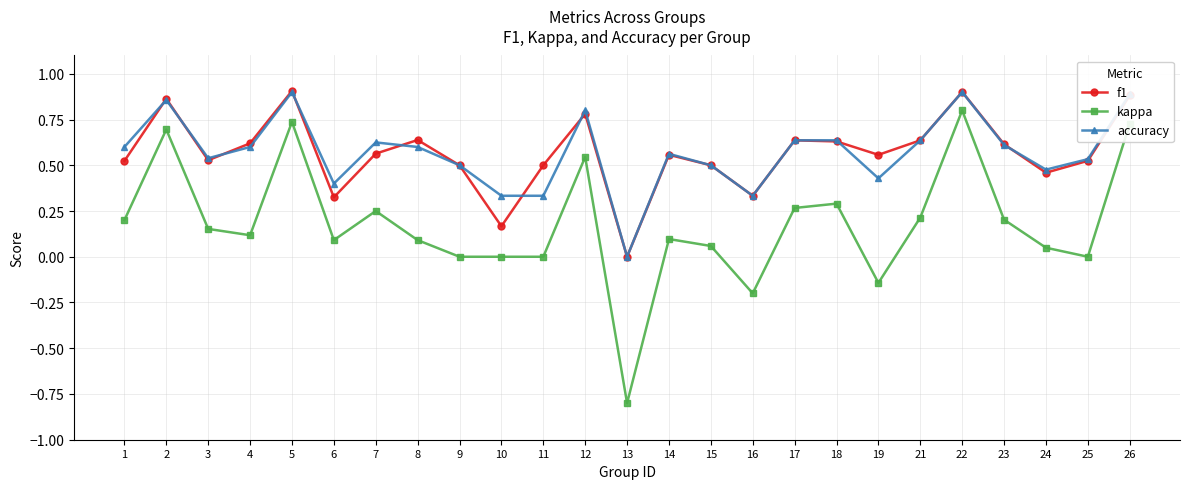

Which category has the highest value in the kappa series?

22